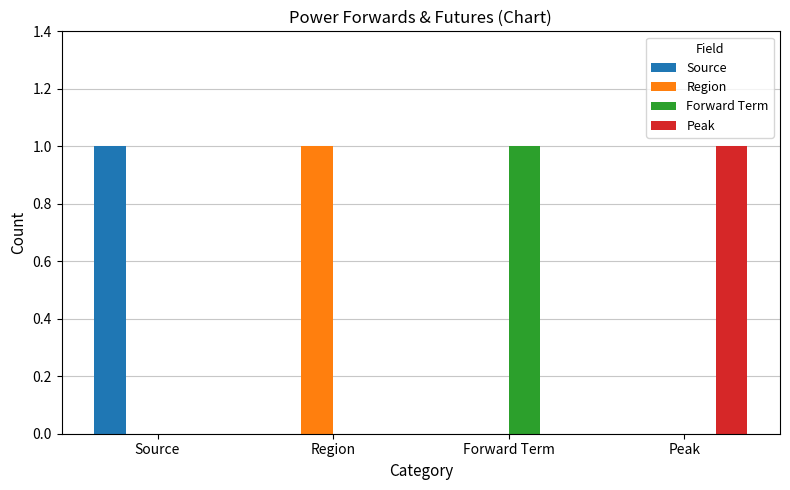

True or false: Region has a value of 1 at Region.

True